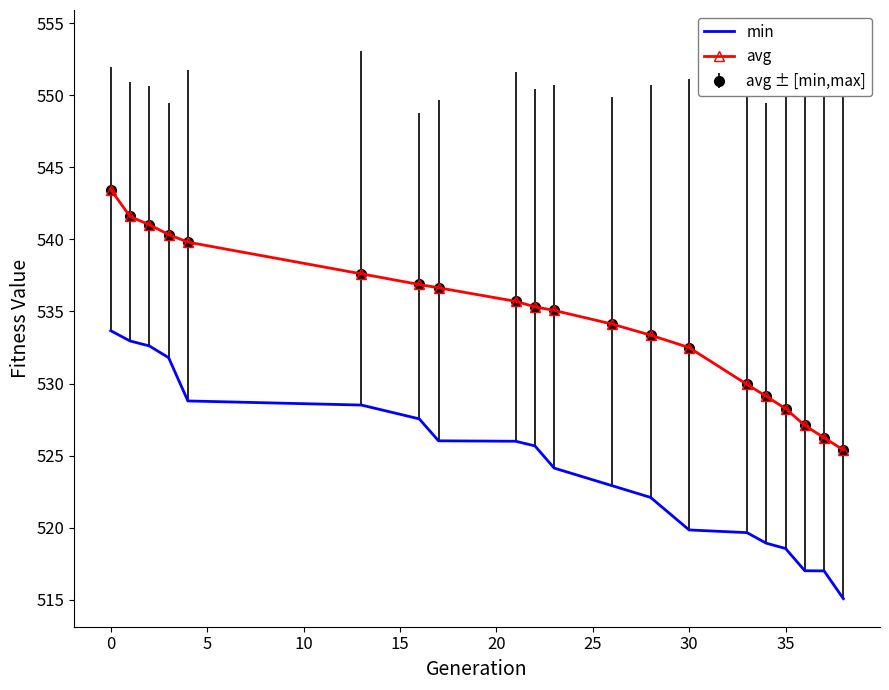

Which series has the largest total across all categories?

avg